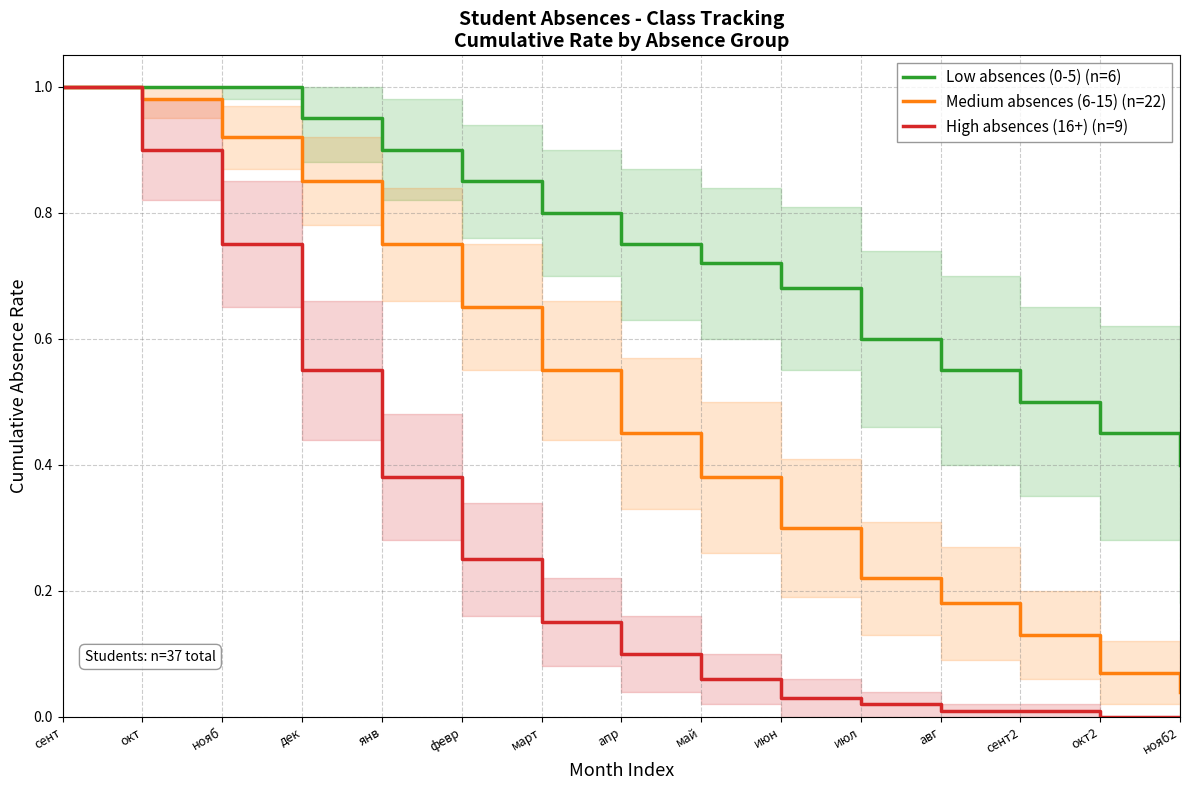

True or false: Medium absences (6-15) (n=22) and Low absences (0-5) (n=6) cross at least once.

False